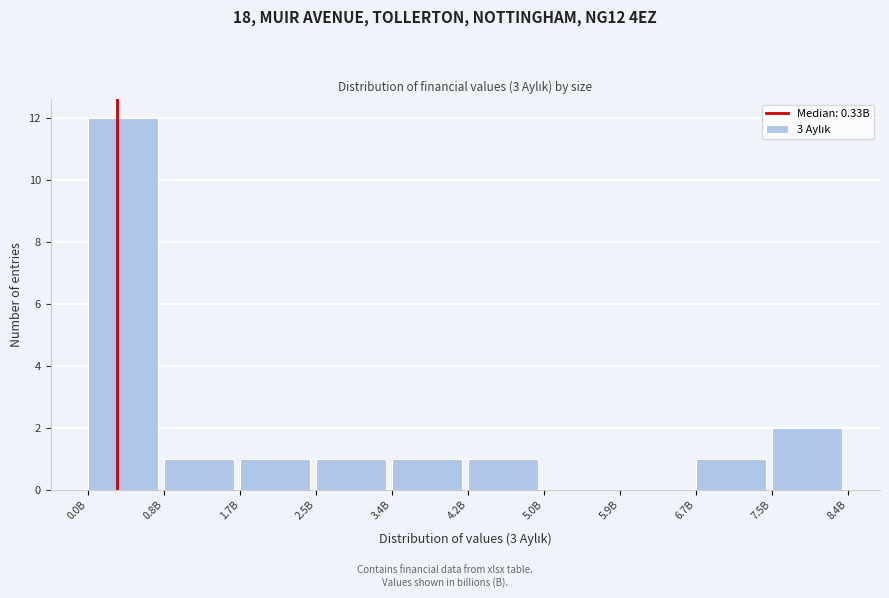

Between 5.9B and 3.4B, which is larger?

3.4B